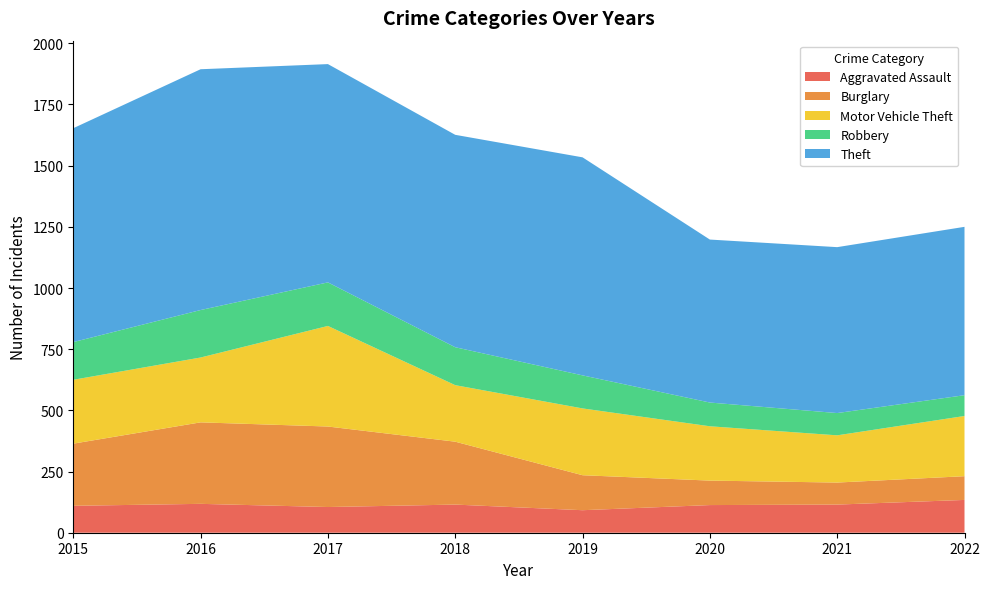

Reading left to right, list all the values displayed in this chart.

Aggravated Assault: 110	118	105	115	92	113	115	134
Burglary: 254	333	329	257	143	100	90	97
Motor Vehicle Theft: 261	265	411	231	273	222	193	246
Robbery: 154	194	178	155	135	97	91	85
Theft: 874	984	892	868	891	666	678	688